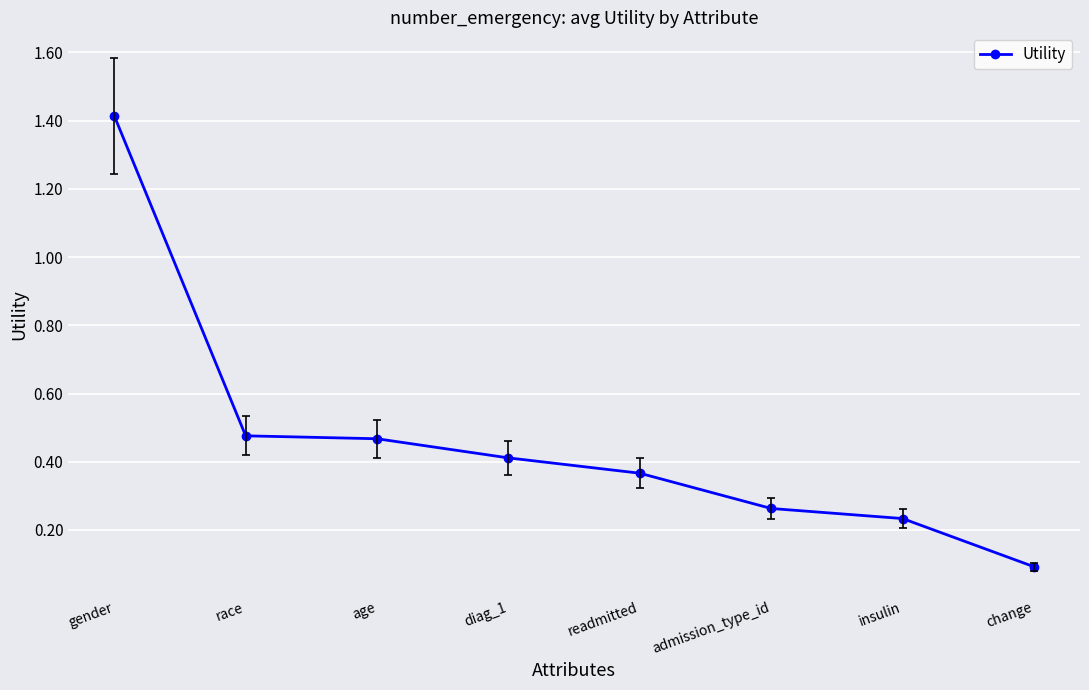

True or false: the data shows 0.4 at insulin.

False